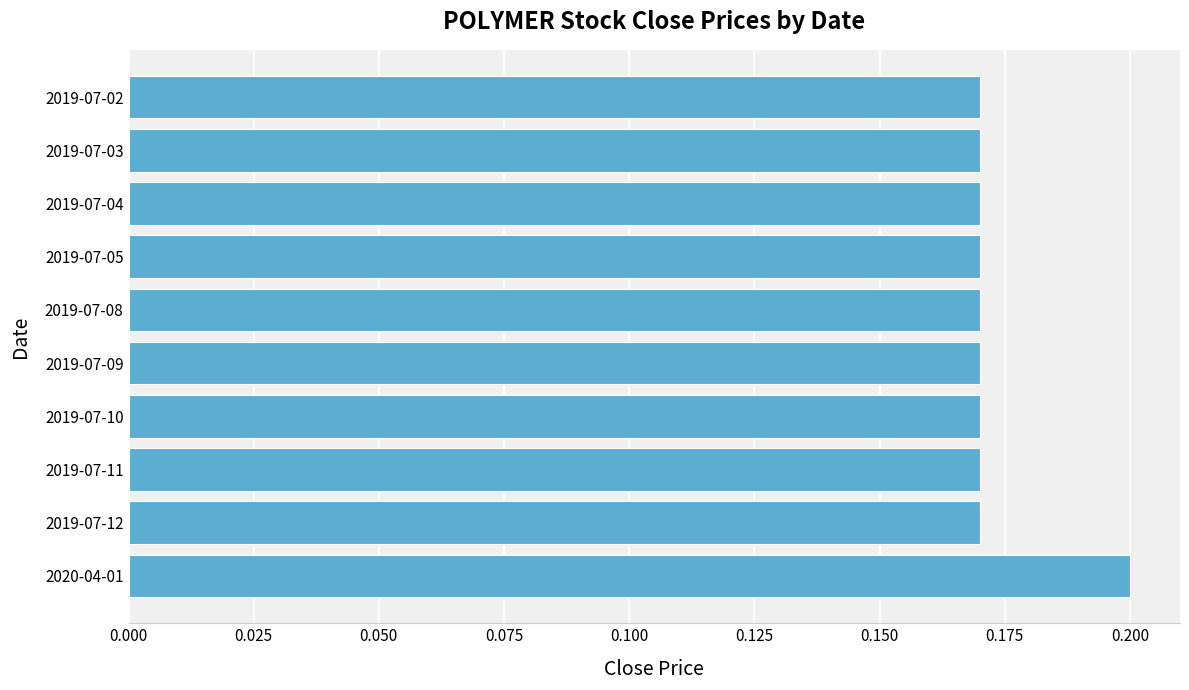

Does the chart contain any negative values?

No